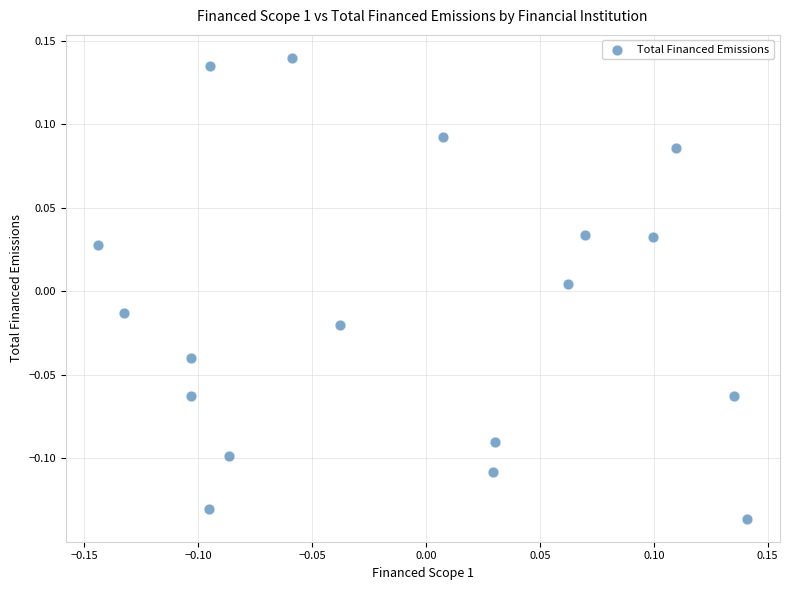

What is the range of X values (max minus min)?

0.3